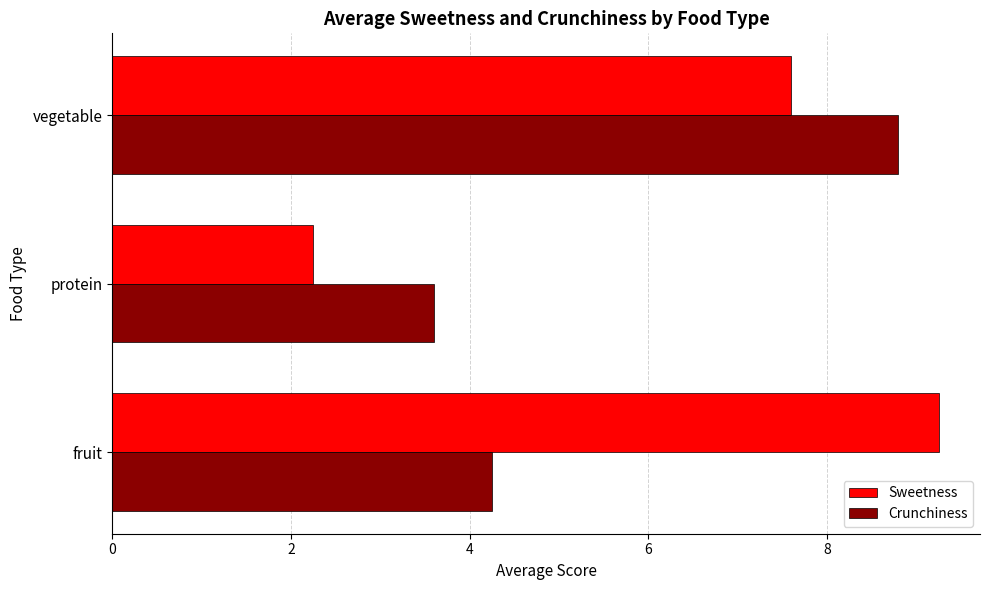

At which category is the sum across all series the highest?

vegetable